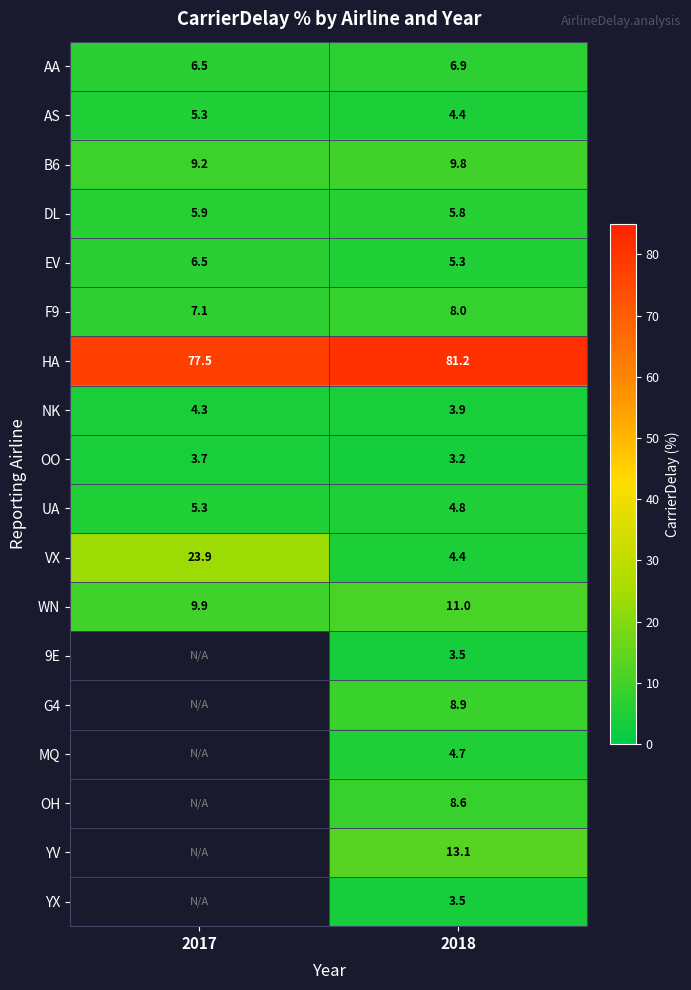

What value does the UA series have at 2018?

4.8